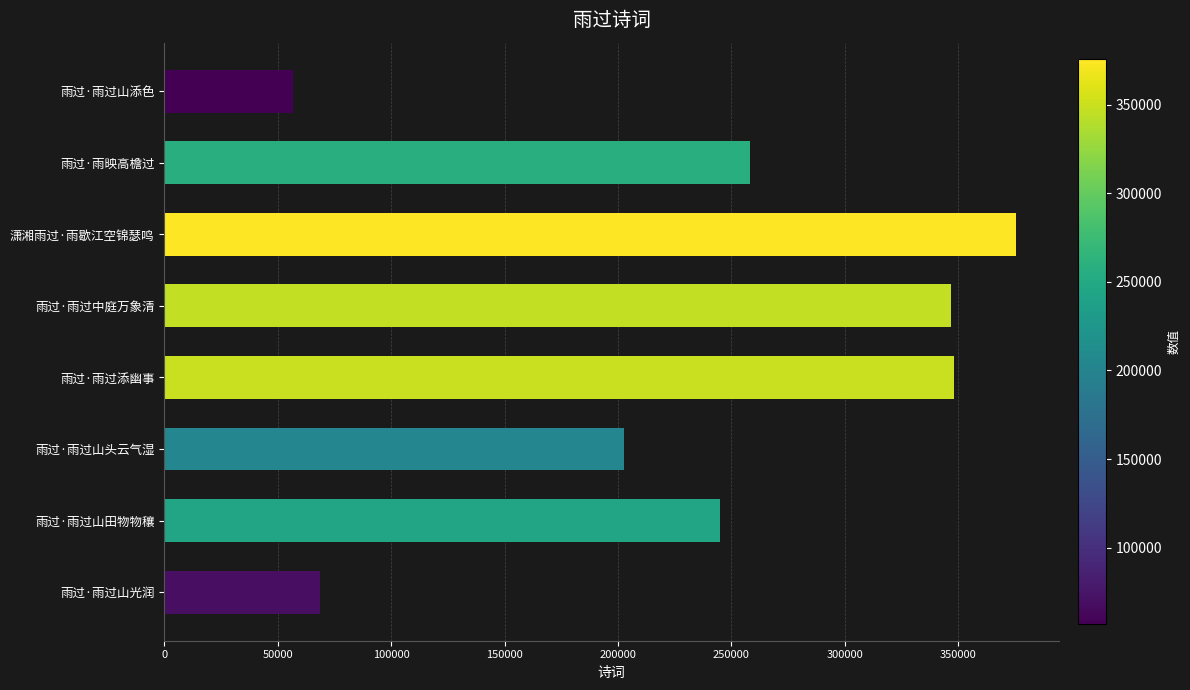

At which label is the value closest to 216222?

雨过·雨过山头云气湿